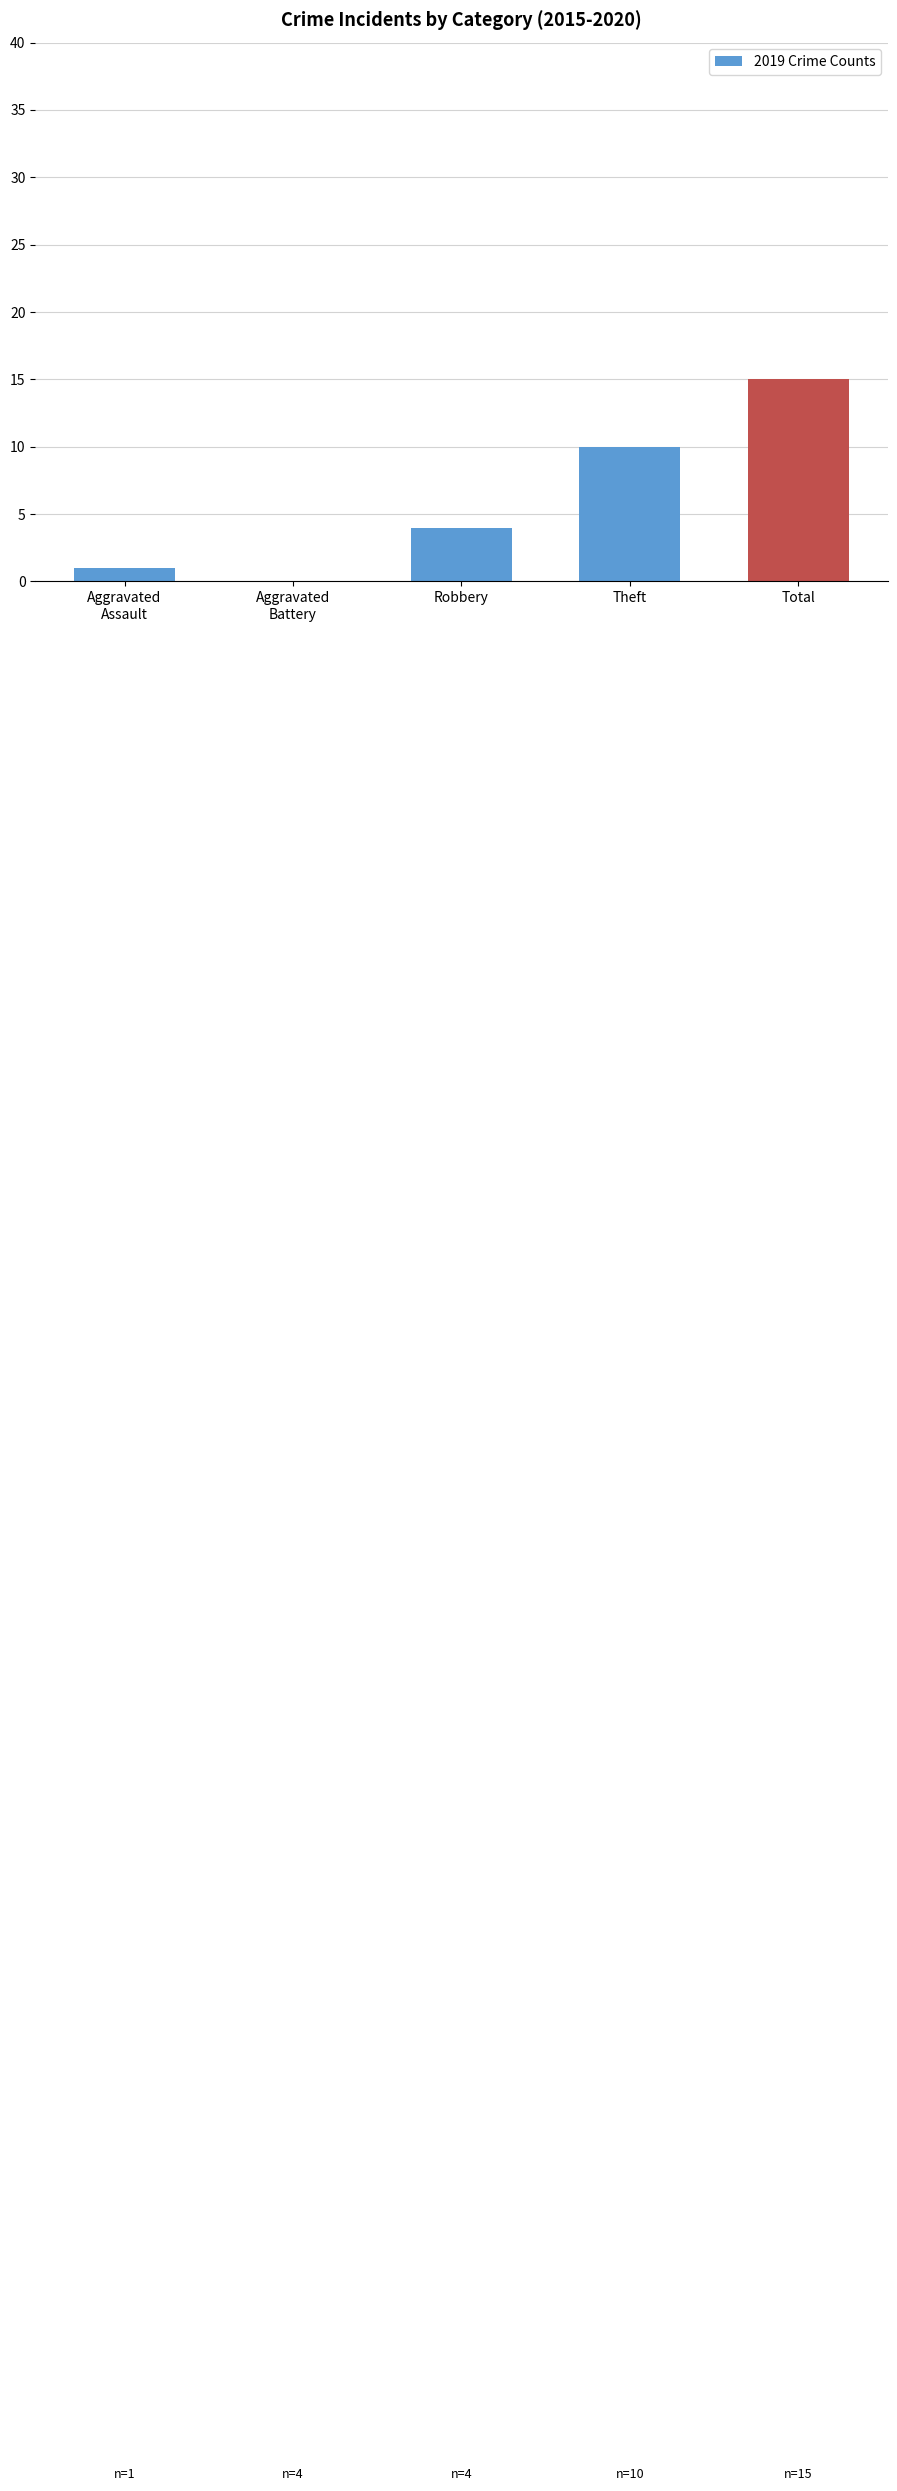

Reading left to right, what are all the values shown in this chart?

1	0	4	10	15